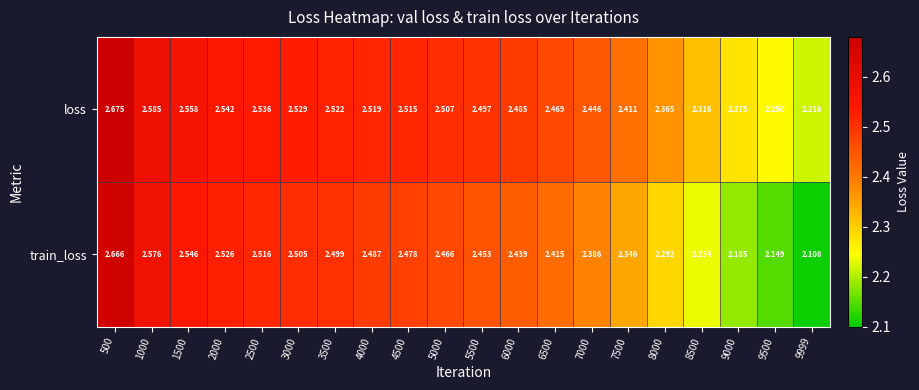

Rank the series by their maximum value, from highest to lowest.

loss, train_loss